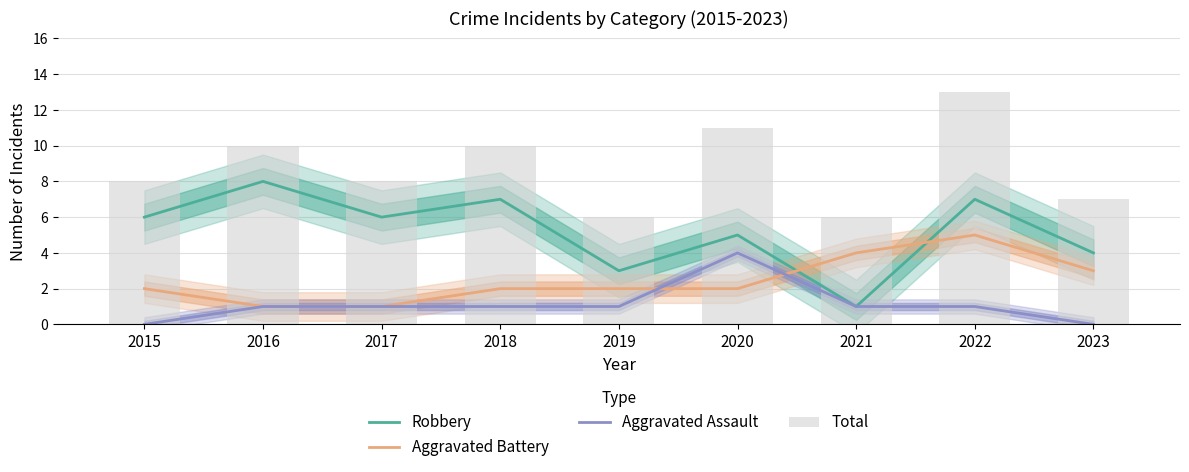

What is the value of the Total bar at the 6th from the left?

11